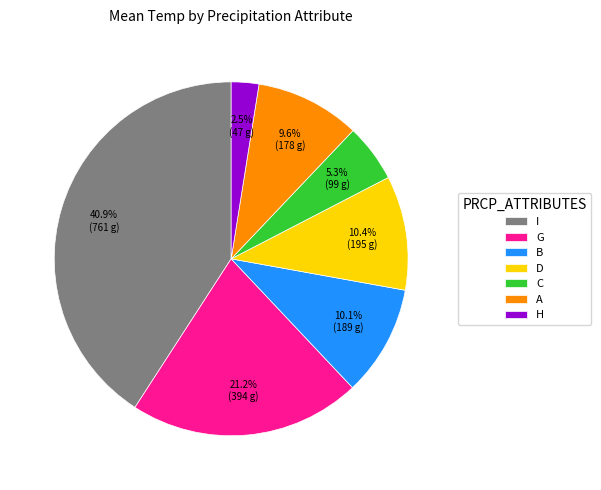

Approximately how many times larger is the value at I compared to D?

3.9